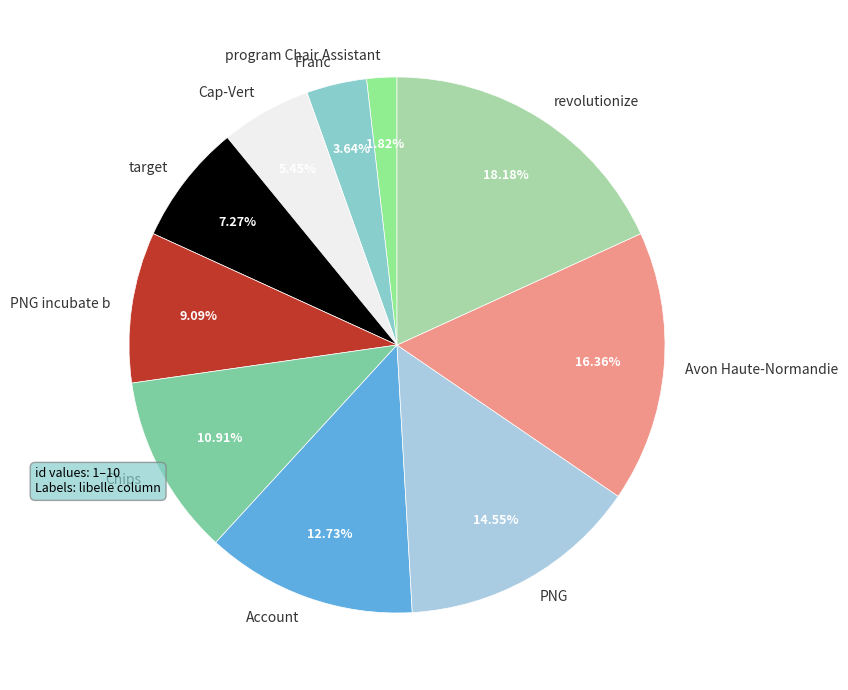

Do target and Avon Haute-Normandie together represent more than half of the pie?

No